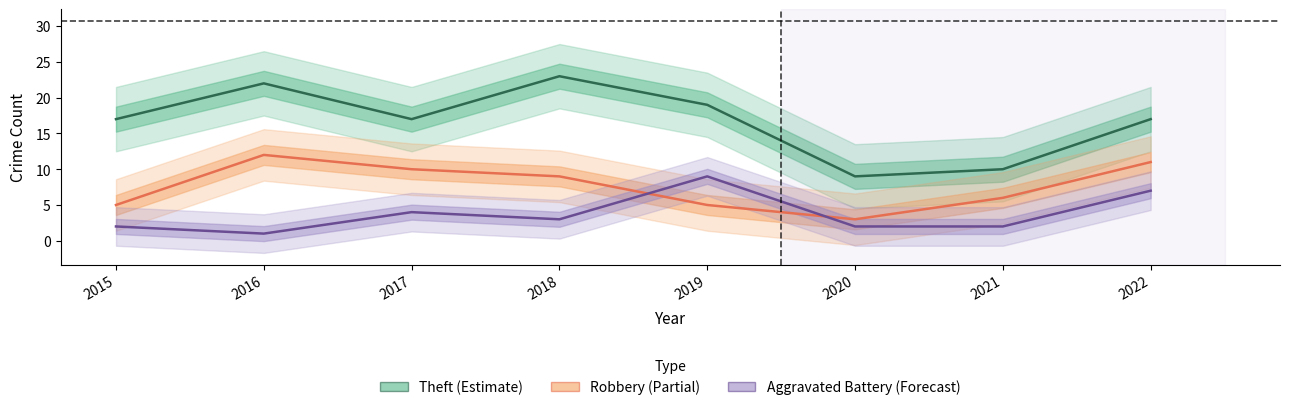

What is the difference between the Aggravated Battery values at 2018 and 2019?

6